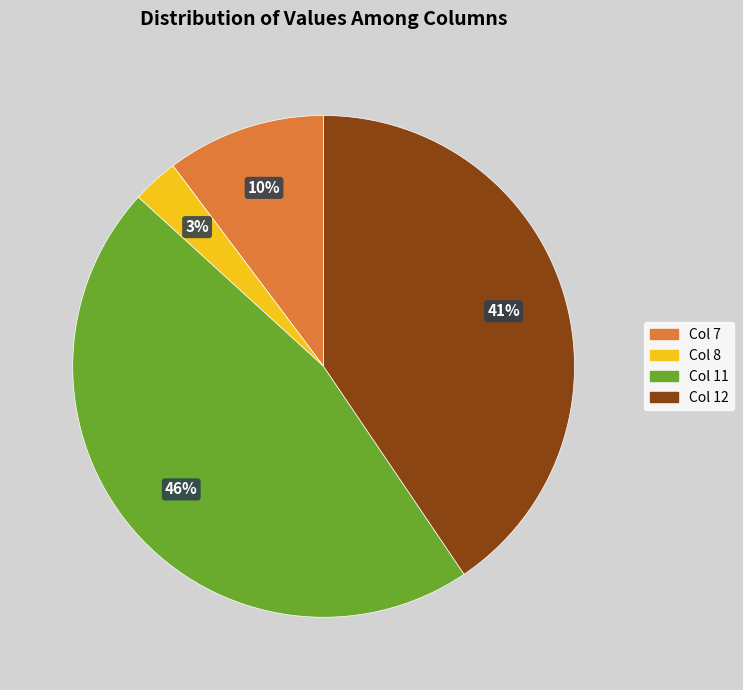

True or false: Col 7 accounts for 10% of the total.

True